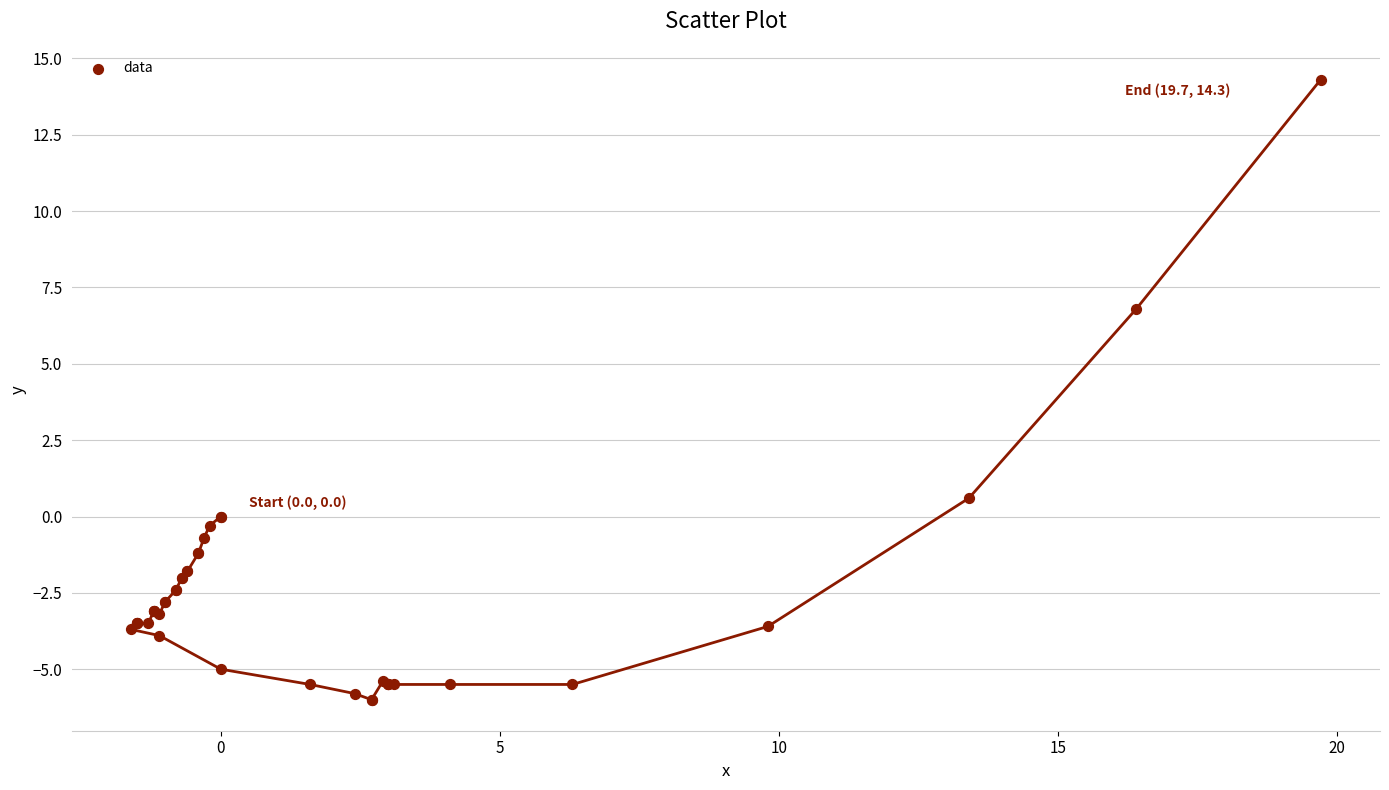

What Y value in the scatter plot is closest to 4?

6.8